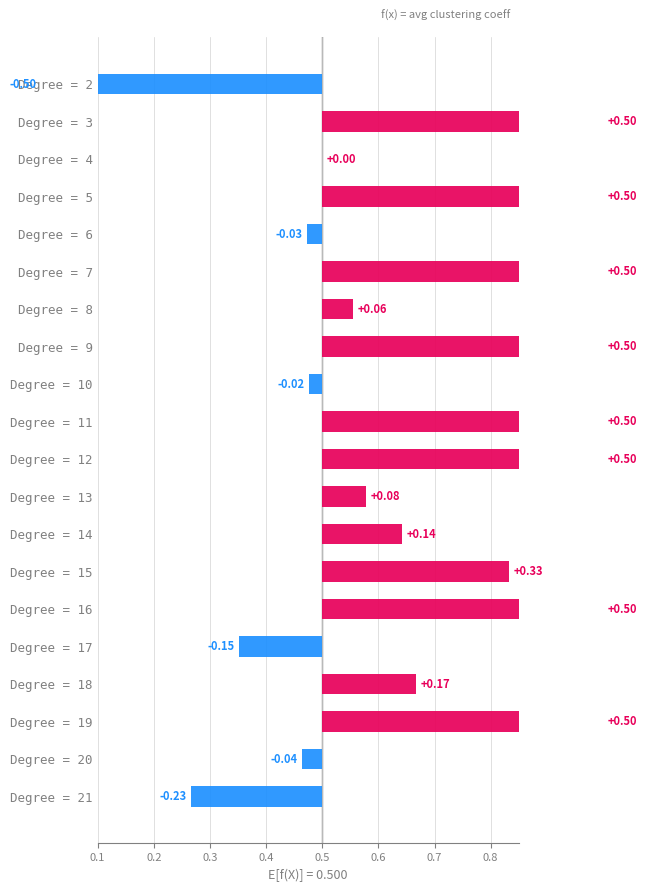

List the labels in order of value, largest first.

3, 5, 7, 9, 11, 12, 16, 19, 15, 18, 14, 13, 8, 4, 10, 6, 20, 17, 21, 2